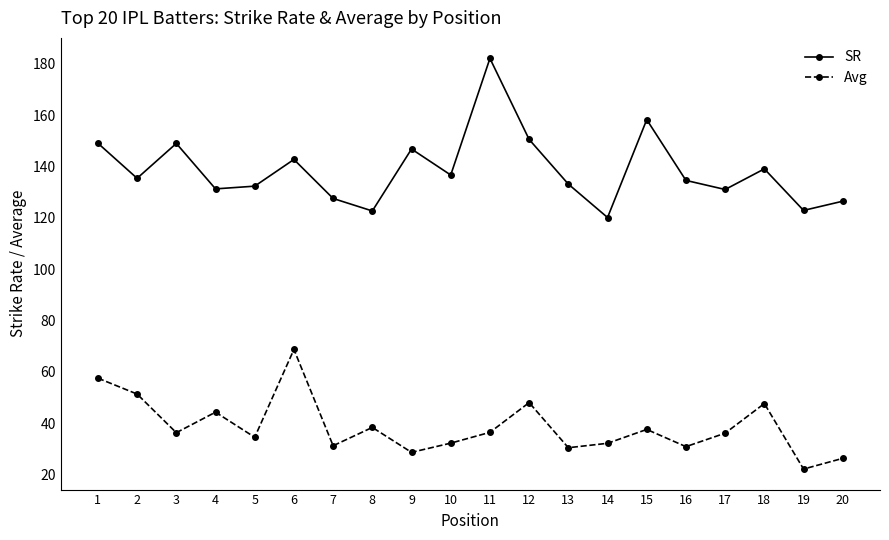

How many data points does each series have?

20